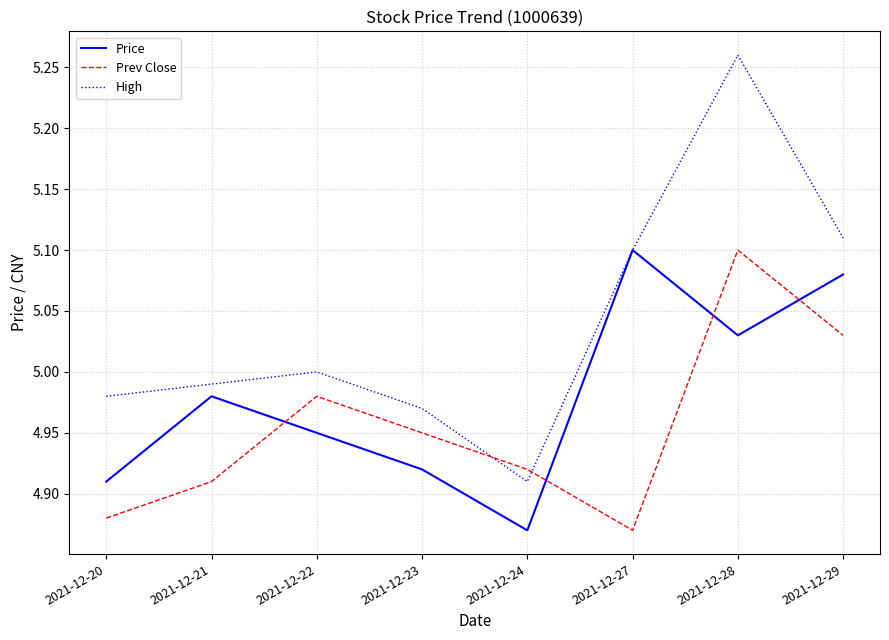

Does the chart have visible grid lines?

Yes